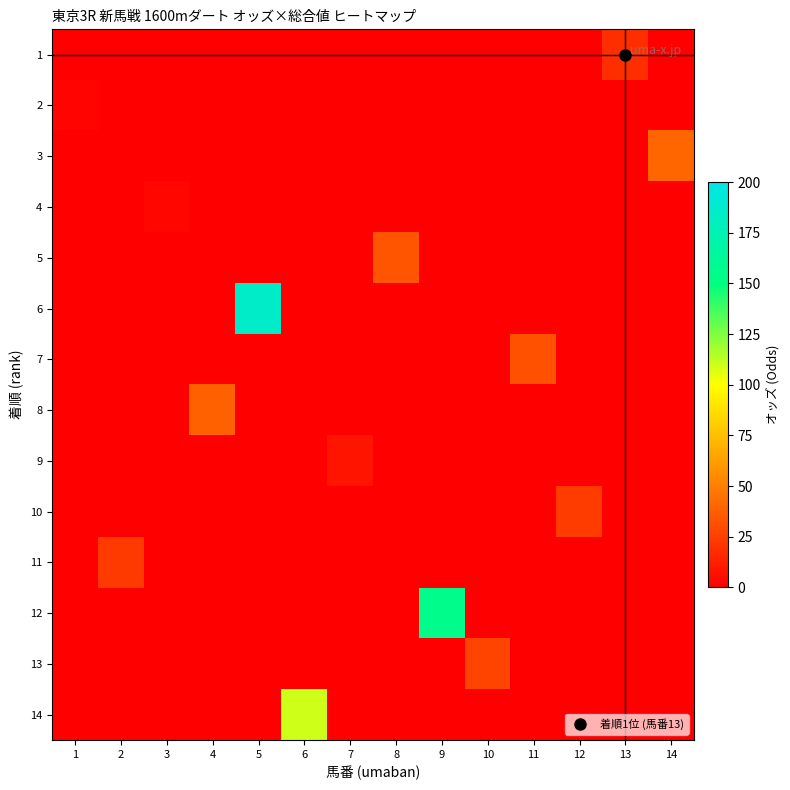

Between 5 and 10, which series saw the biggest shift?

6